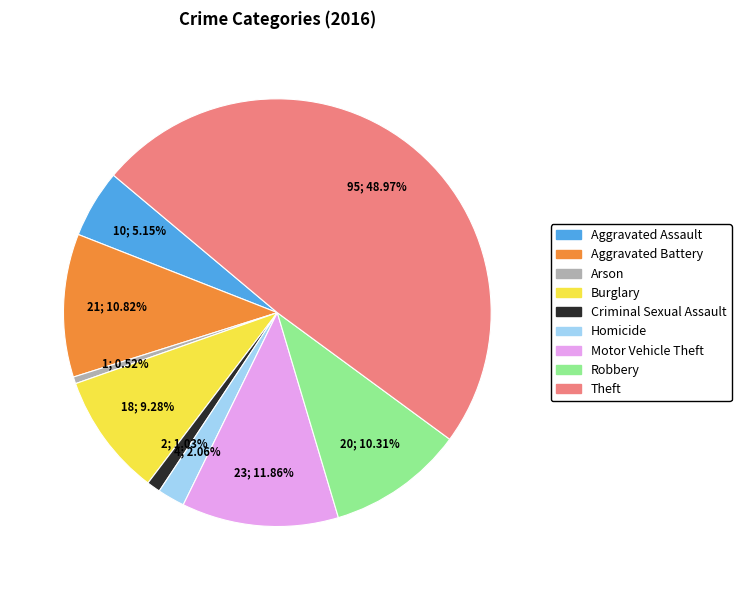

Approximately how many times larger is the value at Aggravated Assault compared to Criminal Sexual Assault?

5.0